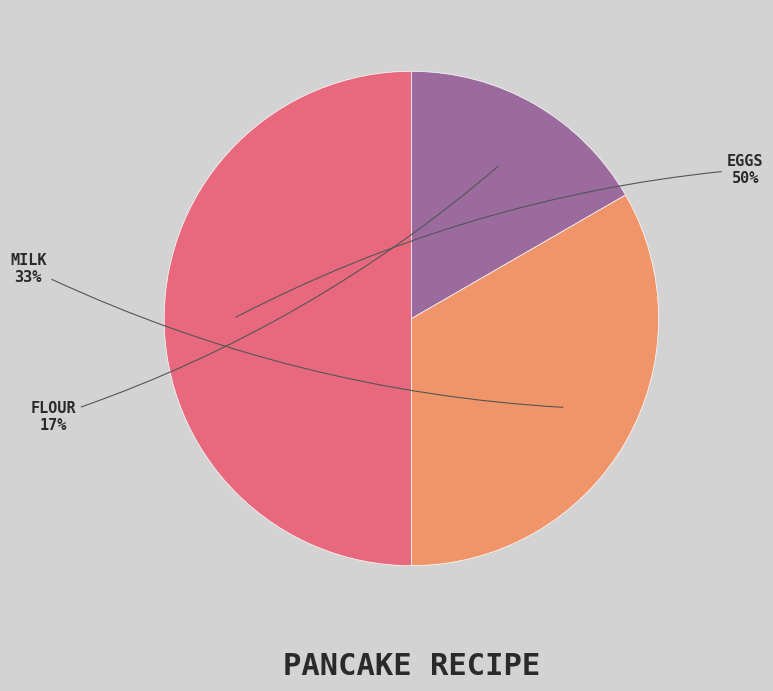

To the nearest percent, what is the average slice percentage?

33%